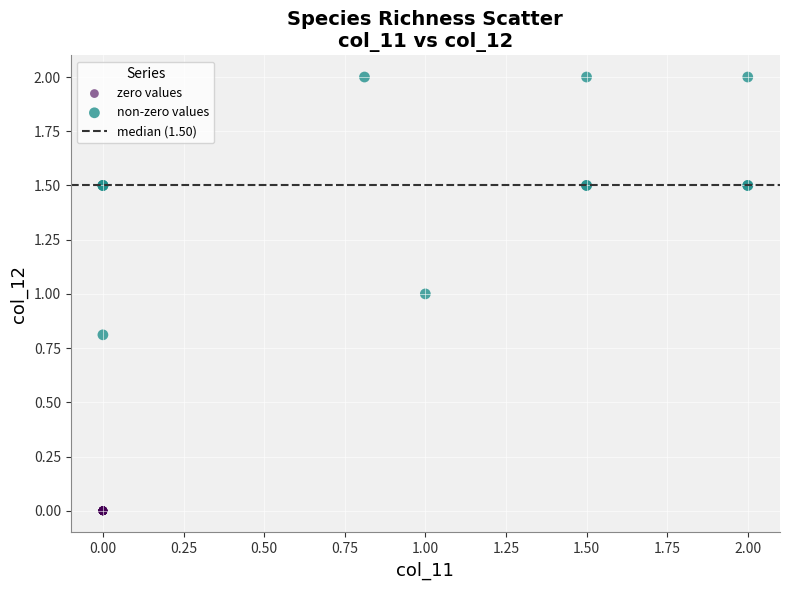

Which series reaches the minimum Y coordinate?

zero values